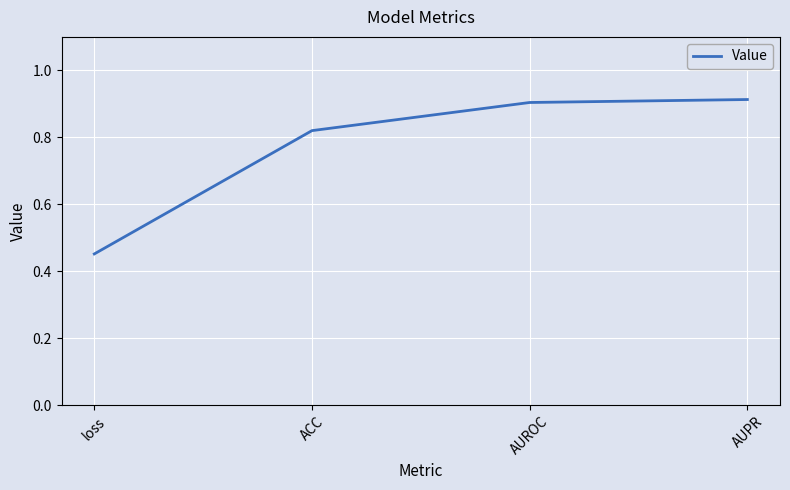

The chart shows a value of 1.2 at ACC. True or false?

False